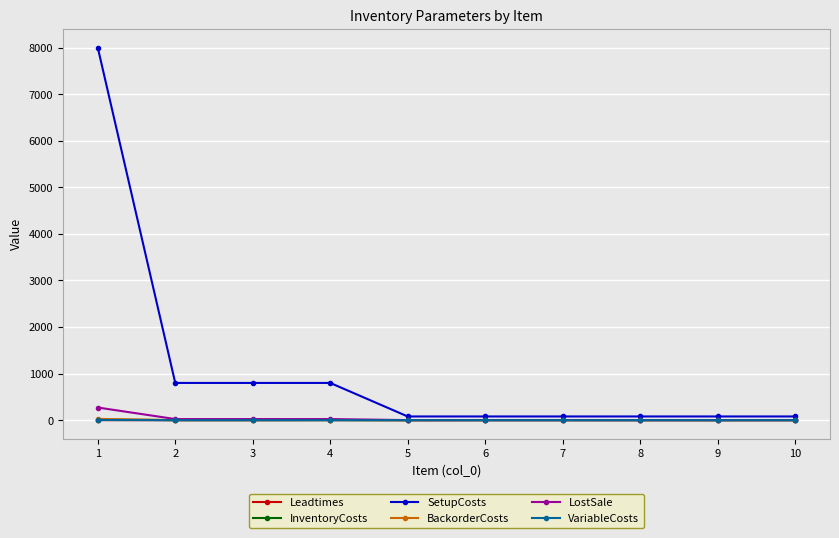

True or false: SetupCosts and BackorderCosts cross at least once.

False